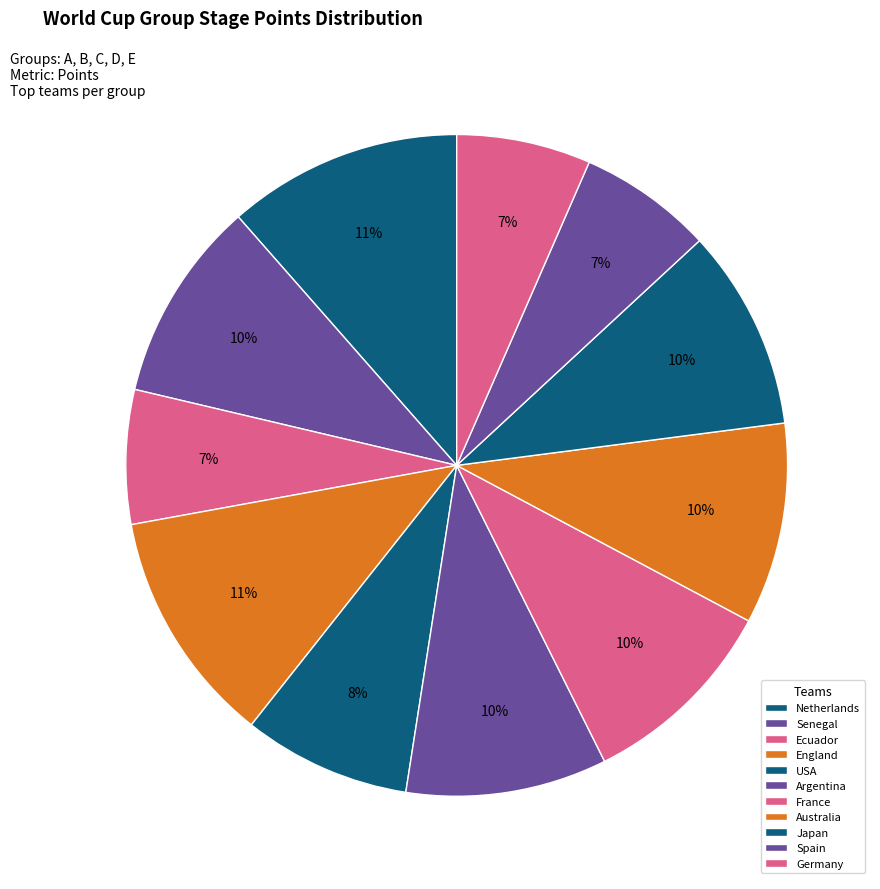

How many slices are in this pie chart?

11